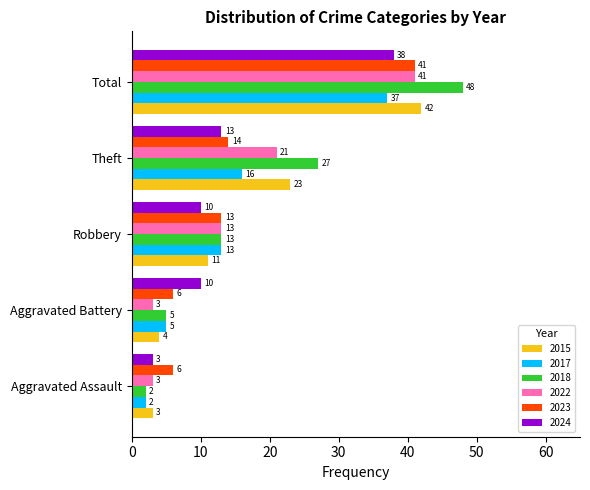

Rank the categories by 2017 value from lowest to highest.

Aggravated Assault, Aggravated Battery, Robbery, Theft, Total